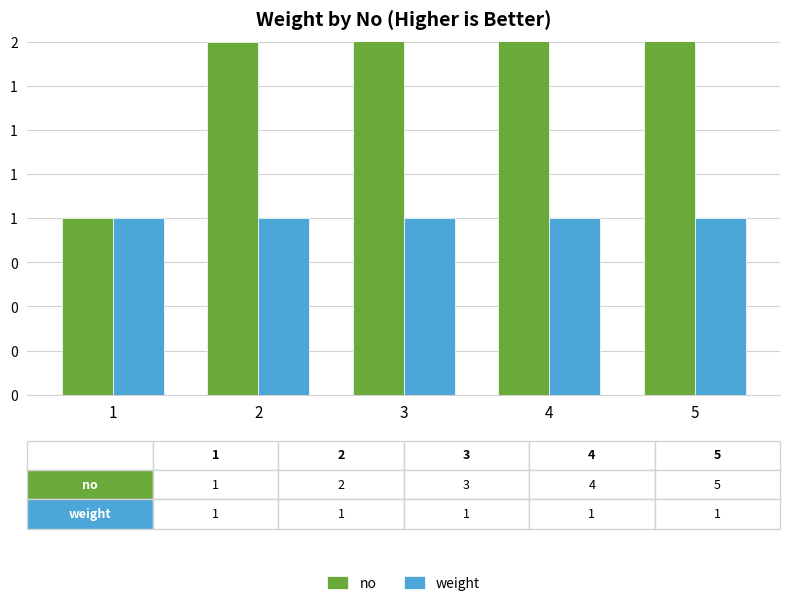

What is the difference between the maximum and second lowest values in the no series?

3